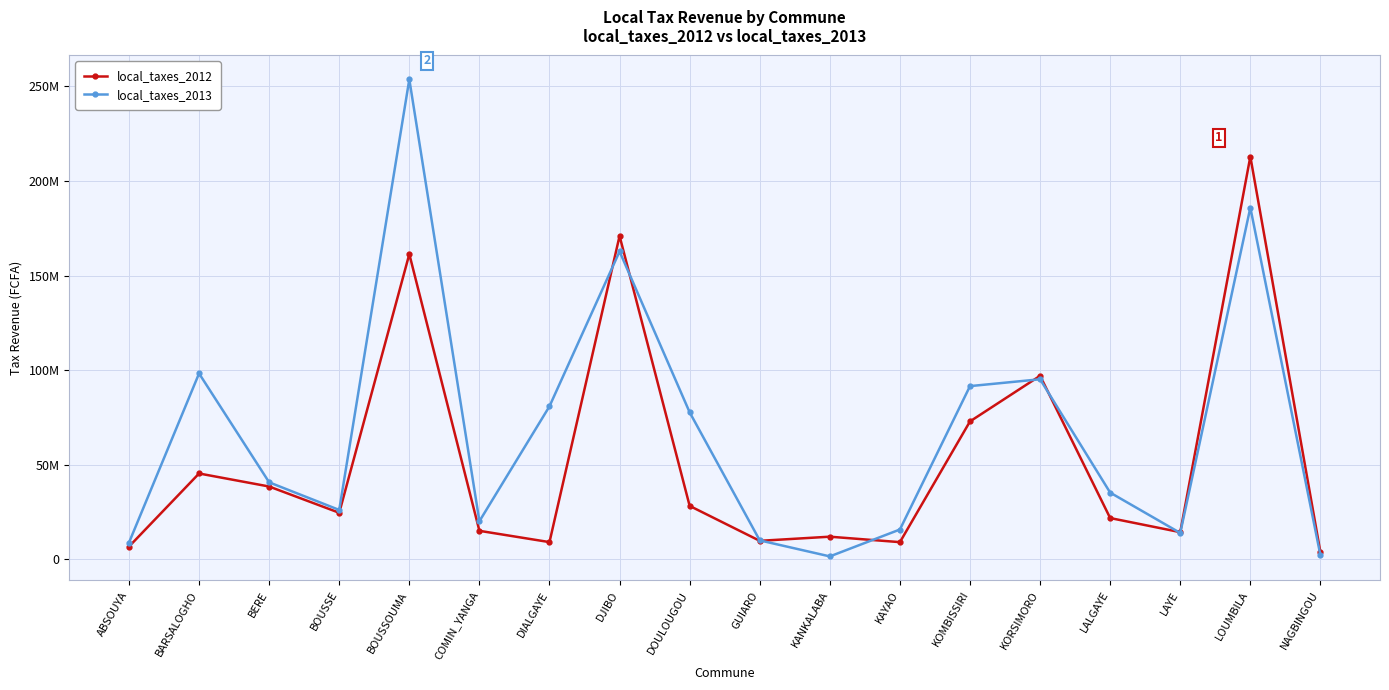

What is the total value across all series at KANKALABA?

13550147